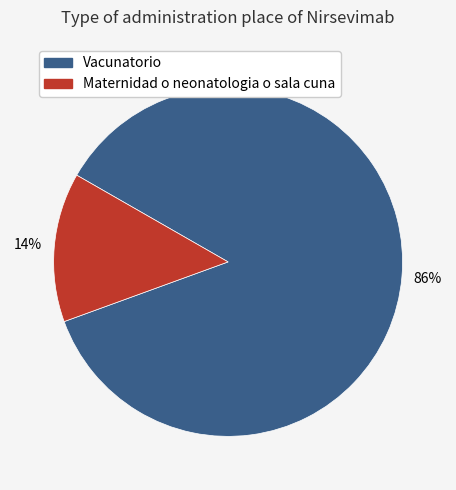

Which slice is the smallest?

Maternidad o neonatologia o sala cuna